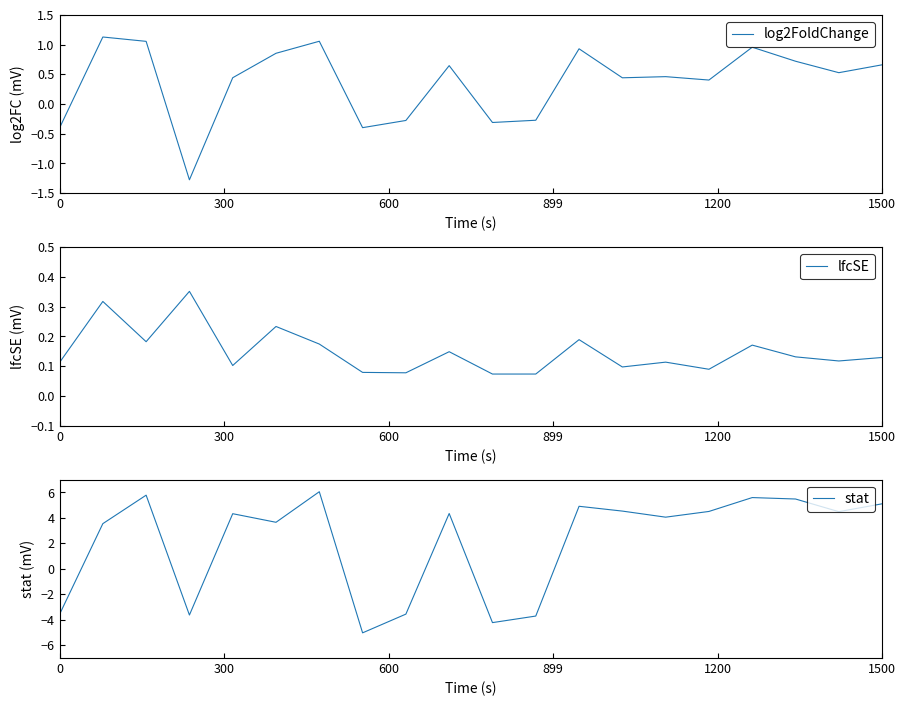

What is the difference between the second highest and minimum values in the stat series?

10.8